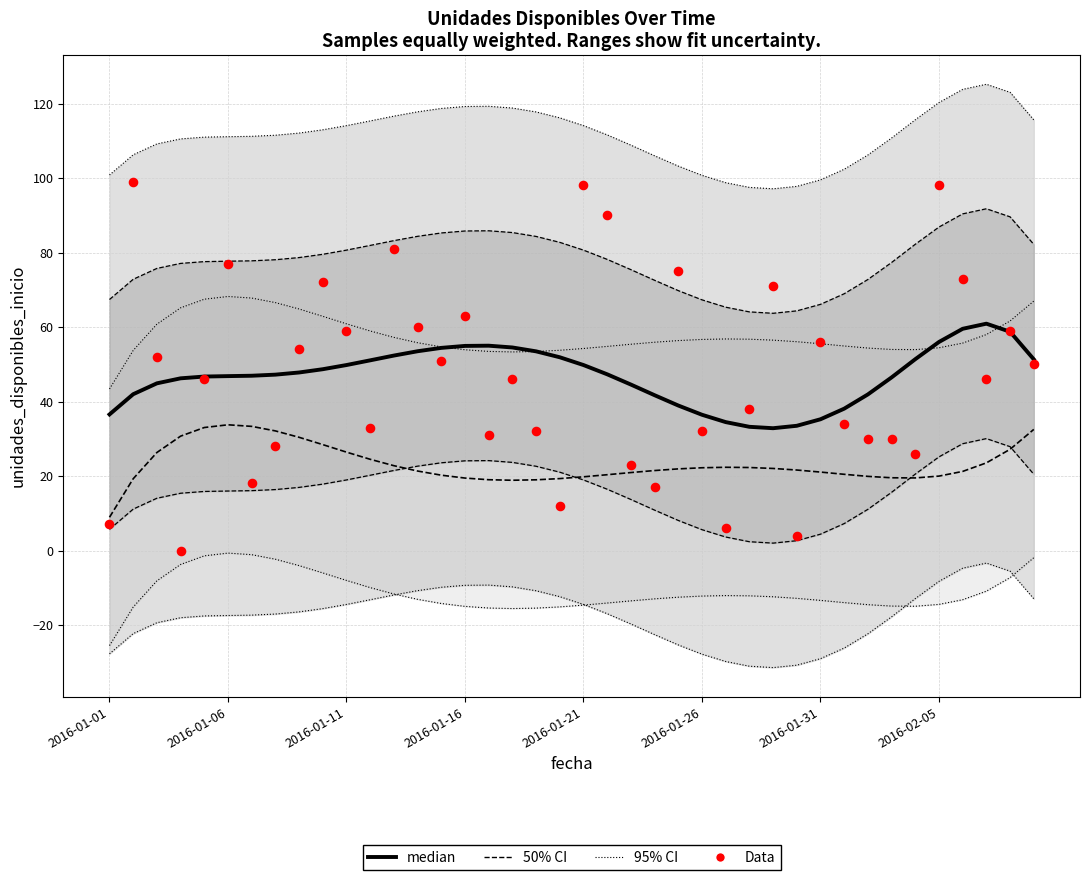

What are all the series names shown in the legend?

median, 50% CI, 95% CI, Data